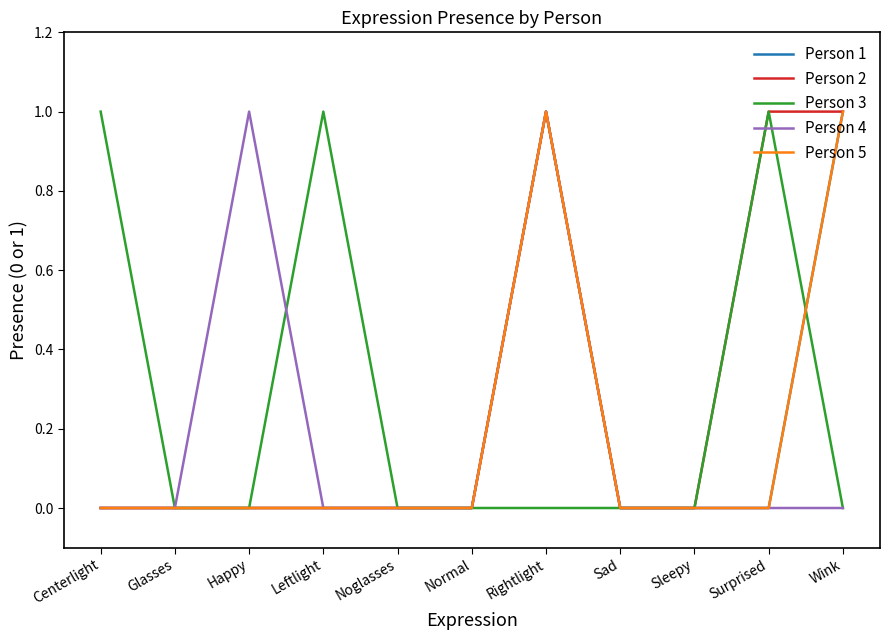

Which label corresponds to the smallest value in the chart?

Centerlight